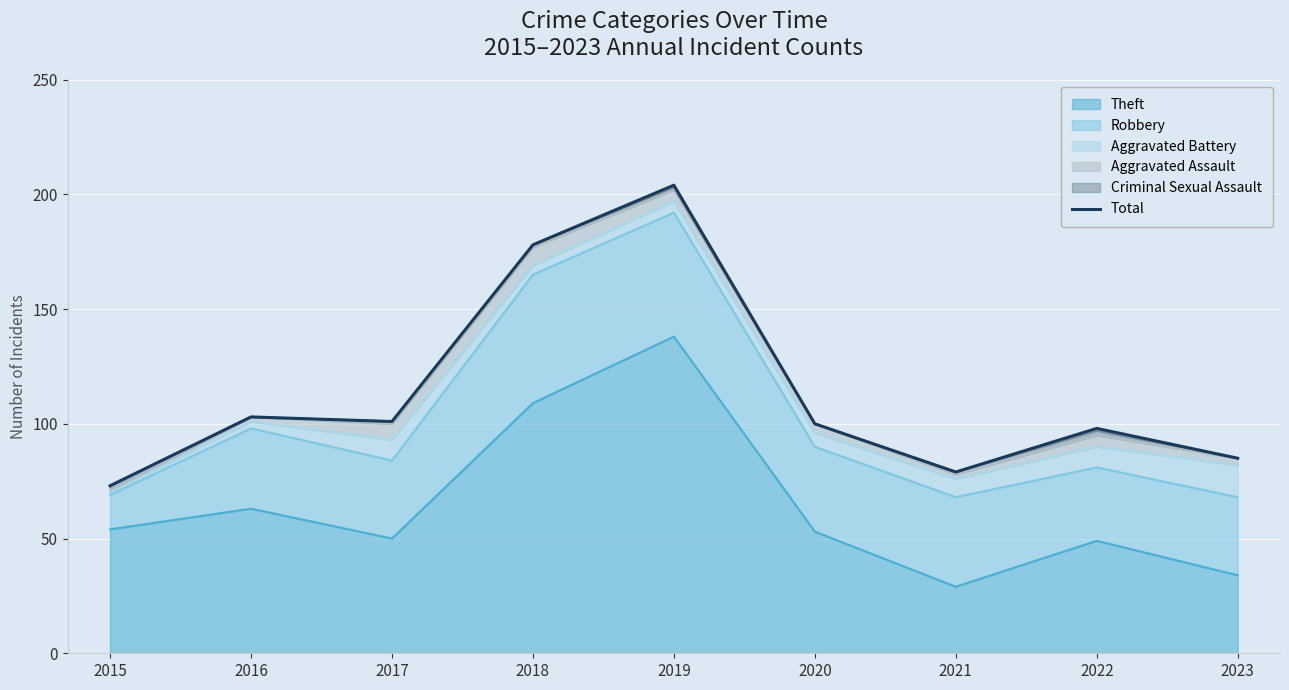

What is the minimum value shown in the chart?

73